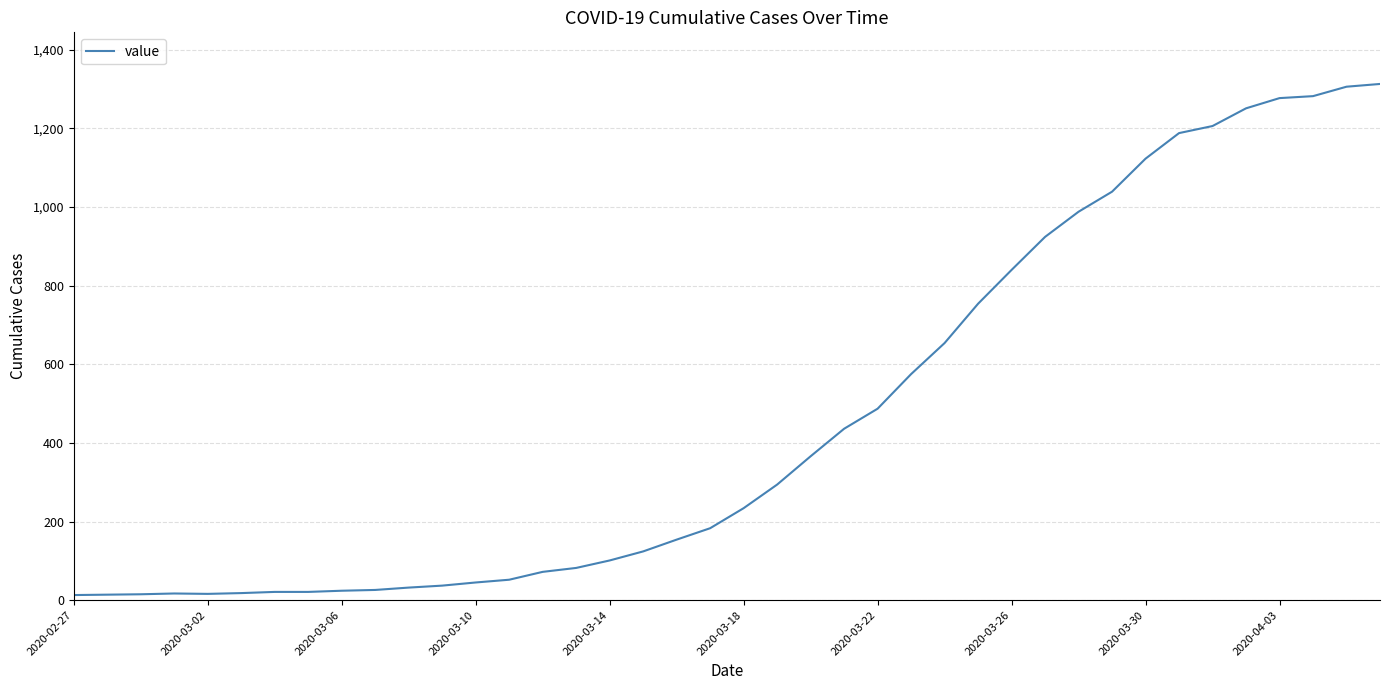

What is the greatest value displayed?

1313